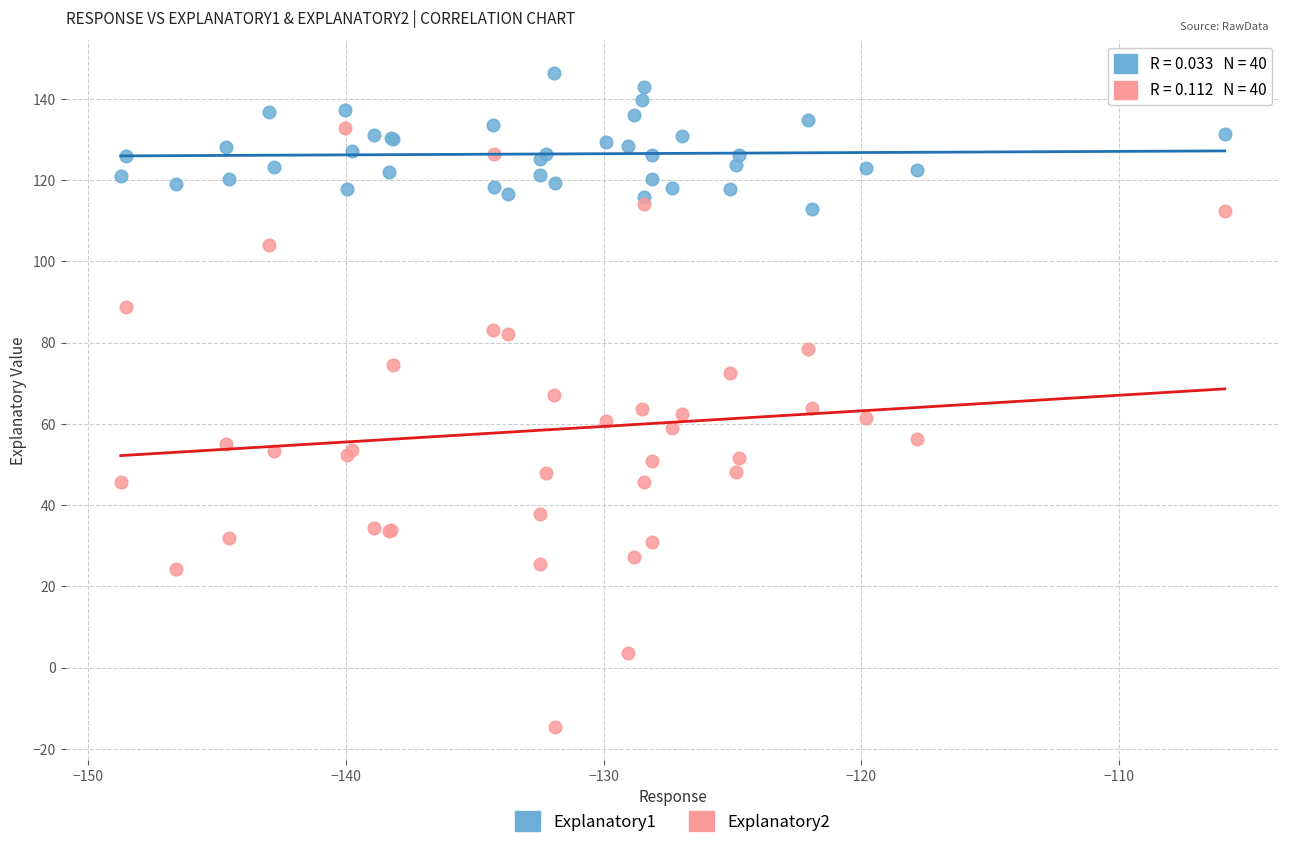

Which series contains the highest Y value?

Explanatory1